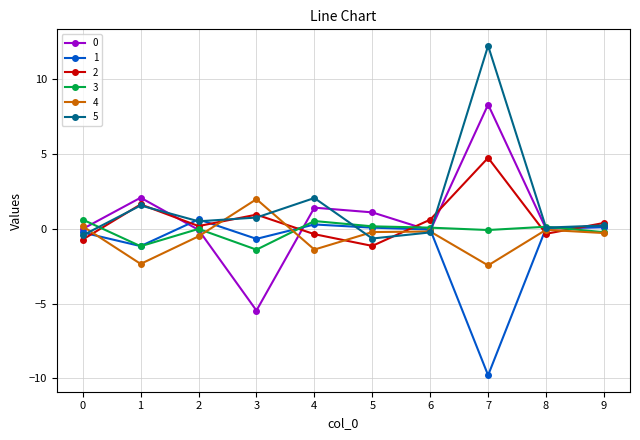

Is the value of 4 at 2 greater than the value of 3 at 4?

No